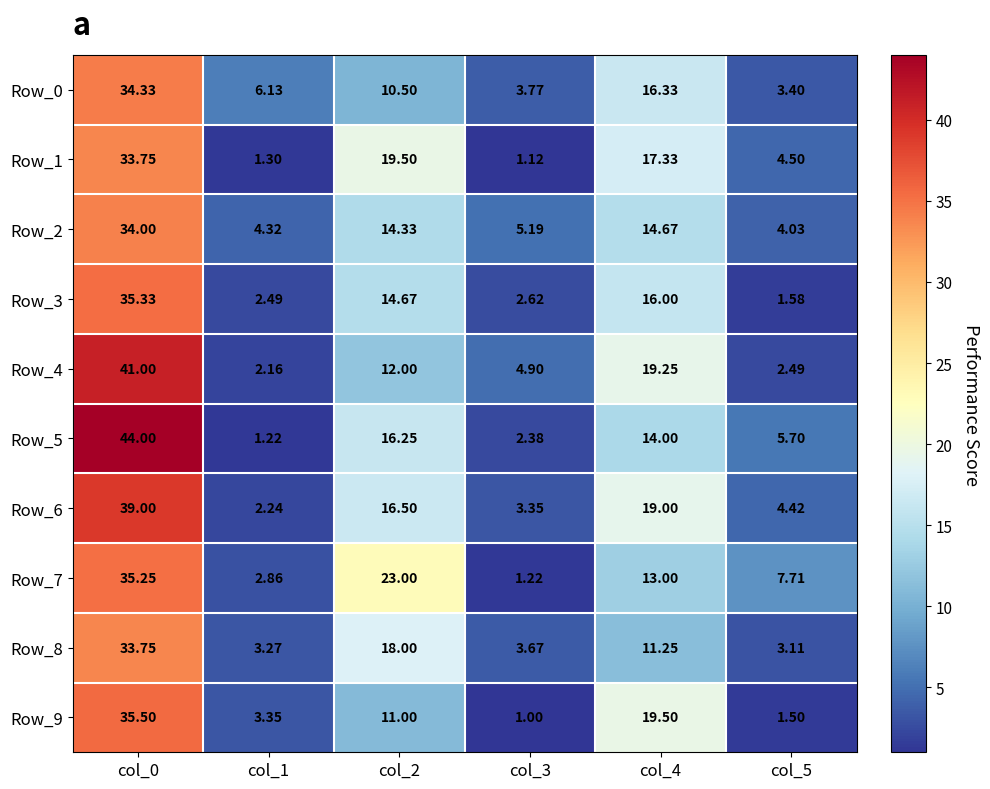

At col_4, list the series in order from smallest to largest.

Row_8, Row_7, Row_5, Row_2, Row_3, Row_0, Row_1, Row_6, Row_4, Row_9